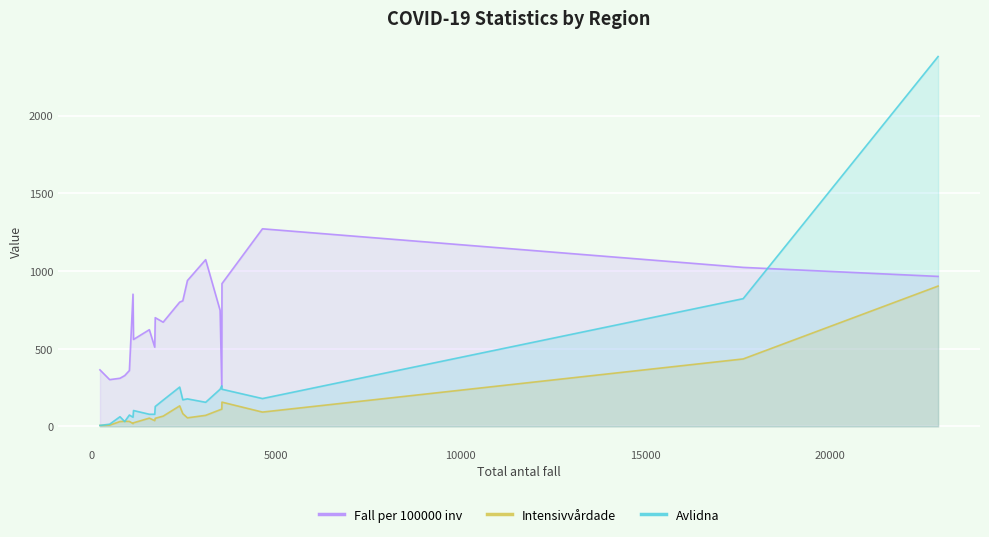

What is the smallest value displayed?

6.0